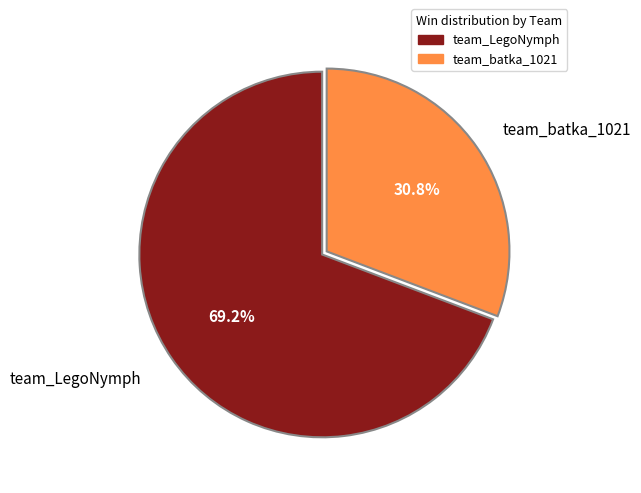

Between team_LegoNymph and team_batka_1021, which is larger?

team_LegoNymph